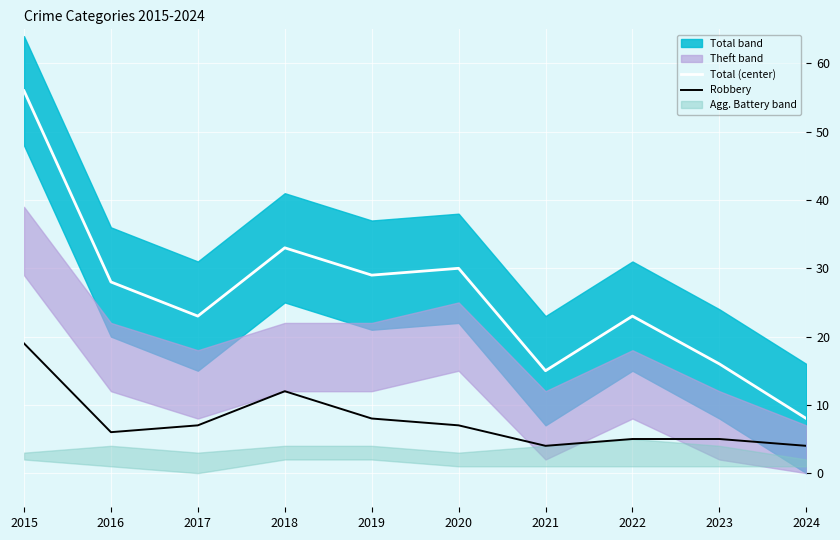

Where does the Total (center) series first go above 28?

2015